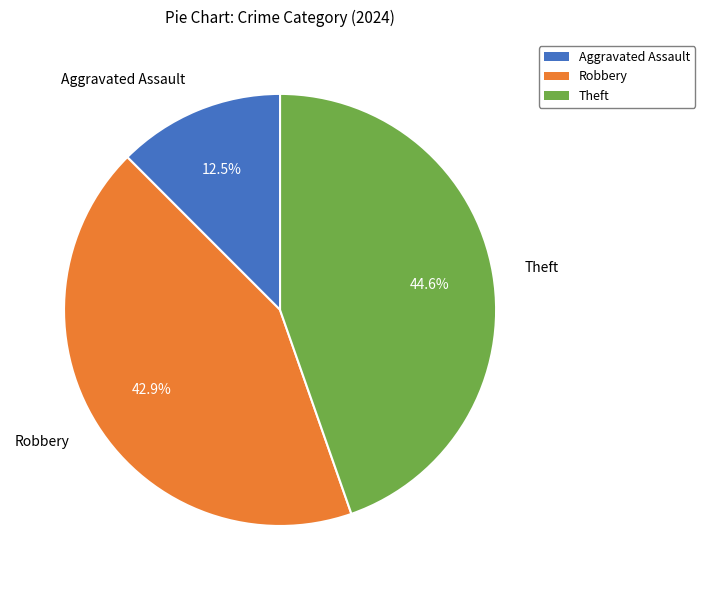

How many slices are in this pie chart?

3